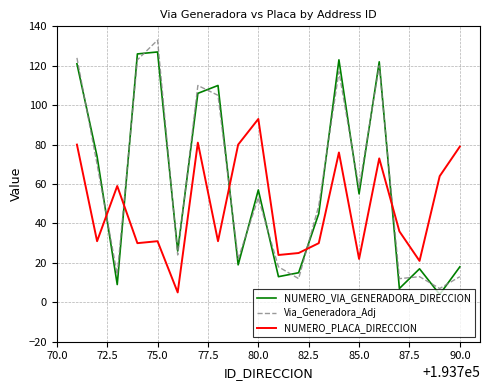

True or false: NUMERO_PLACA_DIRECCION and NUMERO_VIA_GENERADORA_DIRECCION cross at least once.

True